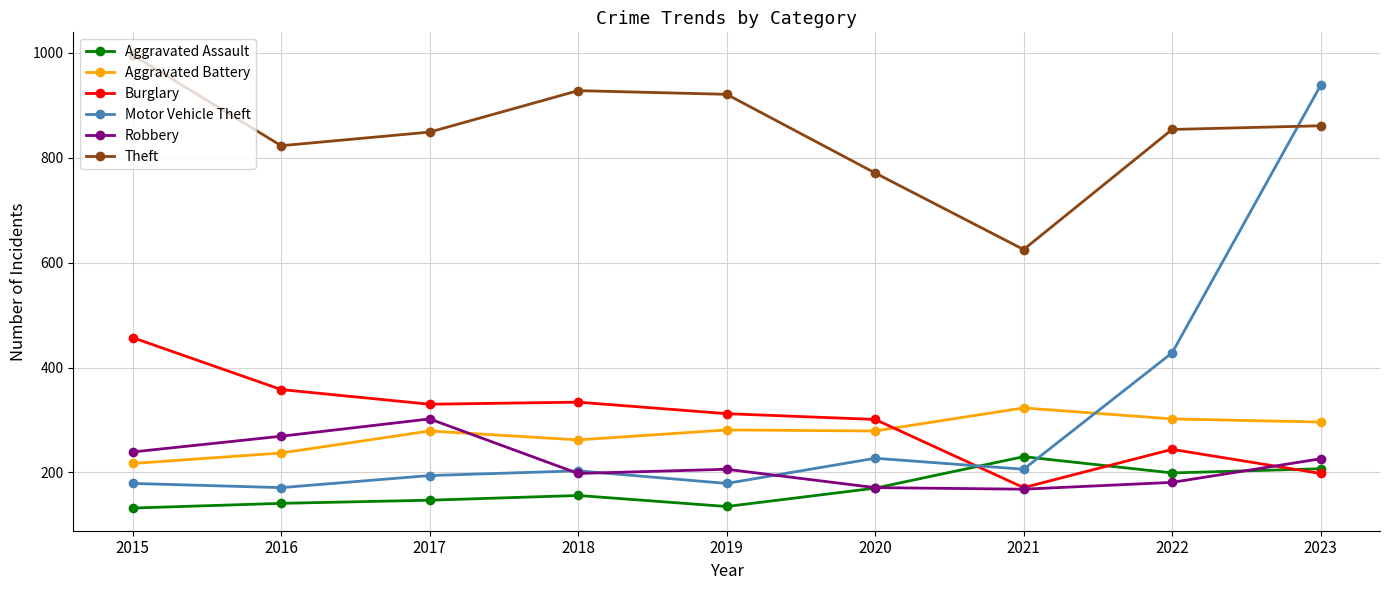

Is it true that Theft equals 996 at 2015?

True